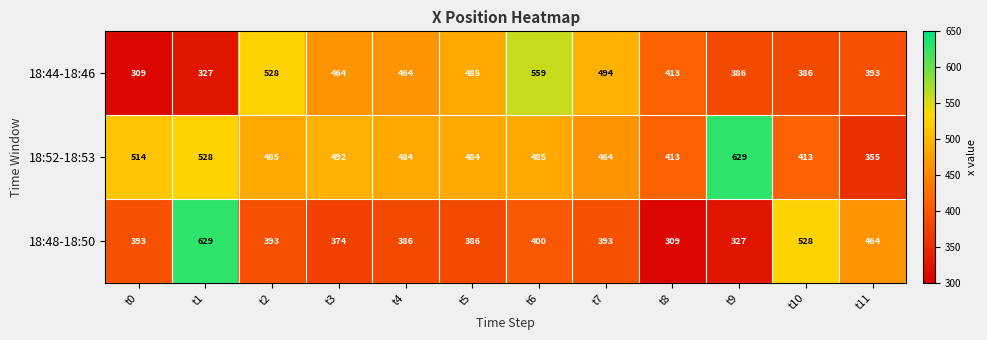

Rank the series by their average value, from highest to lowest.

18:52-18:53, 18:44-18:46, 18:48-18:50